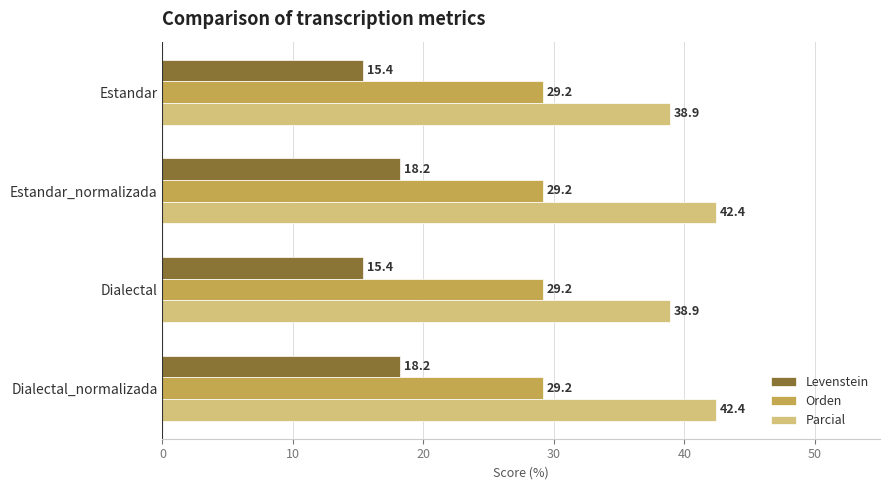

Rank the series by their average value, from highest to lowest.

Parcial, Orden, Levenstein